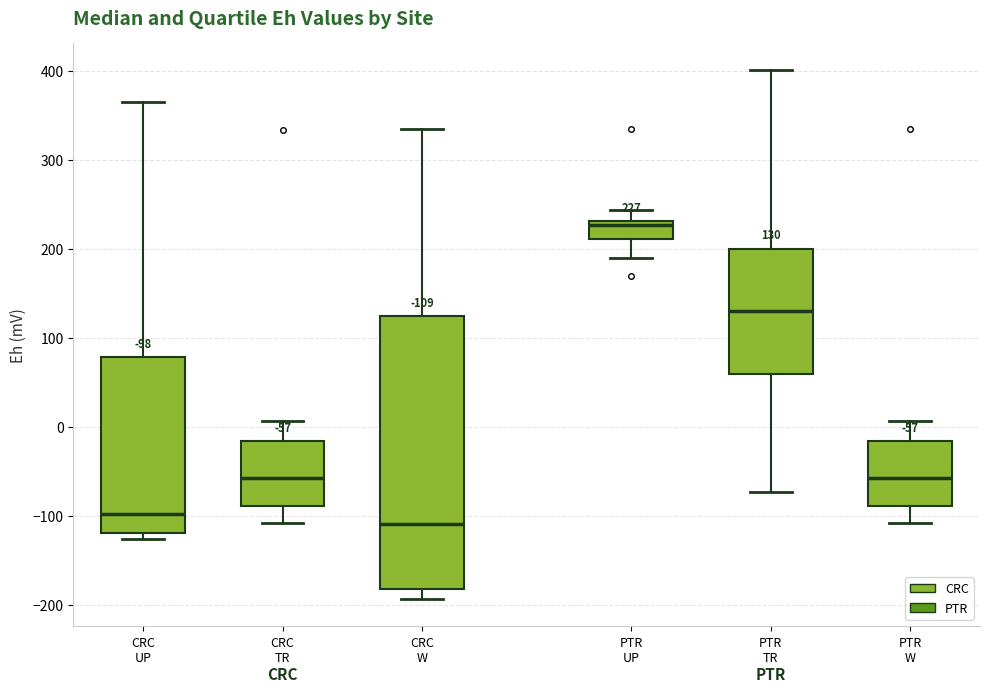

Comparing the boxes themselves (not the whiskers), which one is the tallest?

CRC W